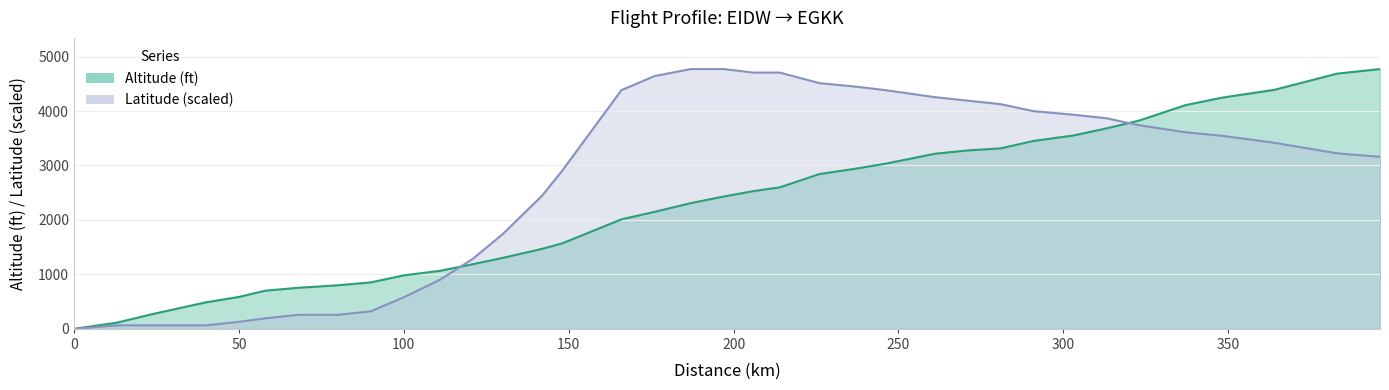

What is the difference between the second highest and second lowest values in the Altitude (ft) series?

4572.0